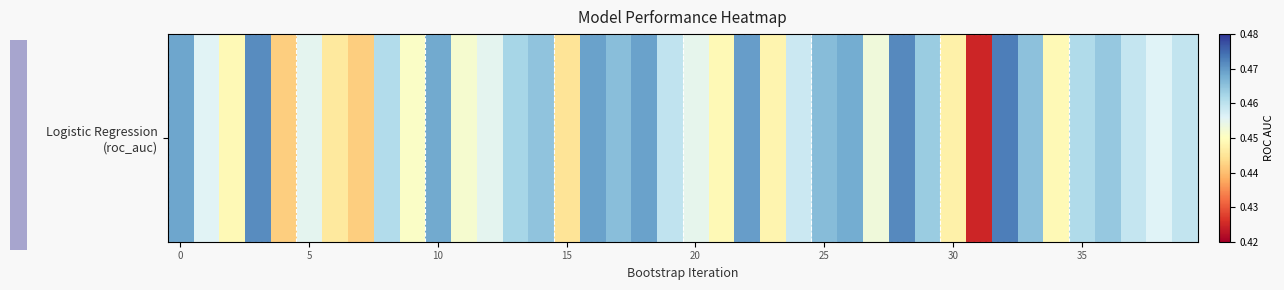

At which label is the value closest to 0?

31